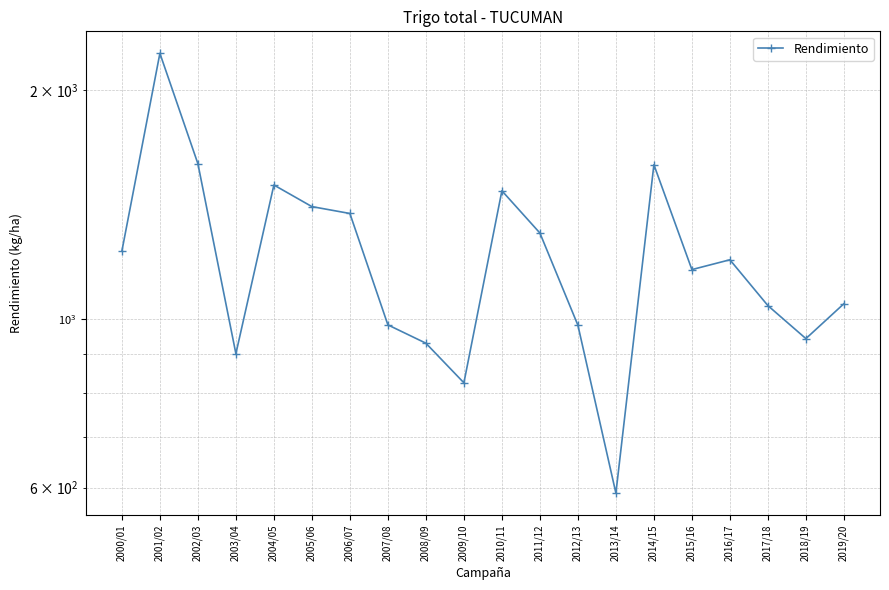

How many lines are shown in the chart?

1